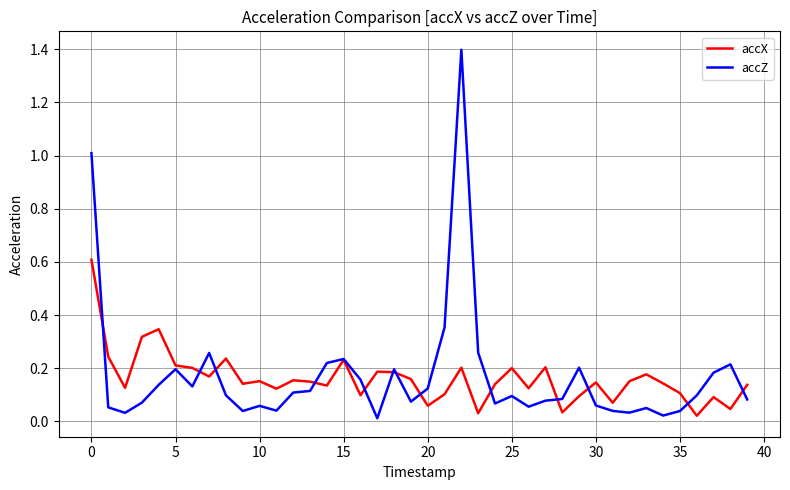

Which series has the widest spread of values?

accZ